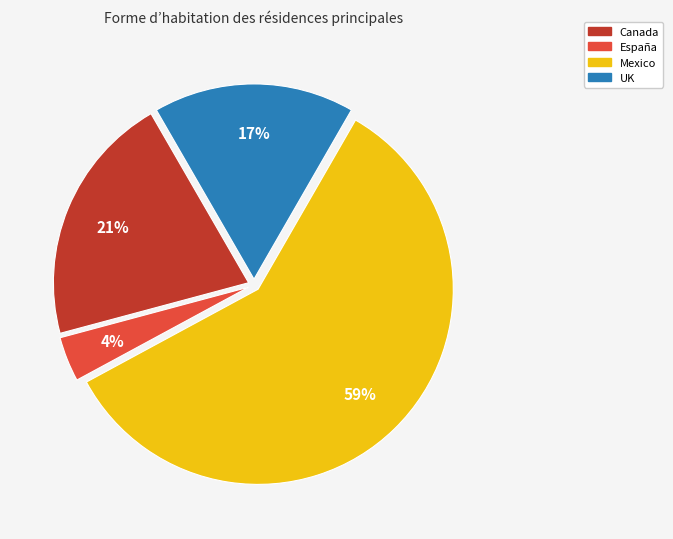

Does Mexico account for over 50% of the chart?

Yes